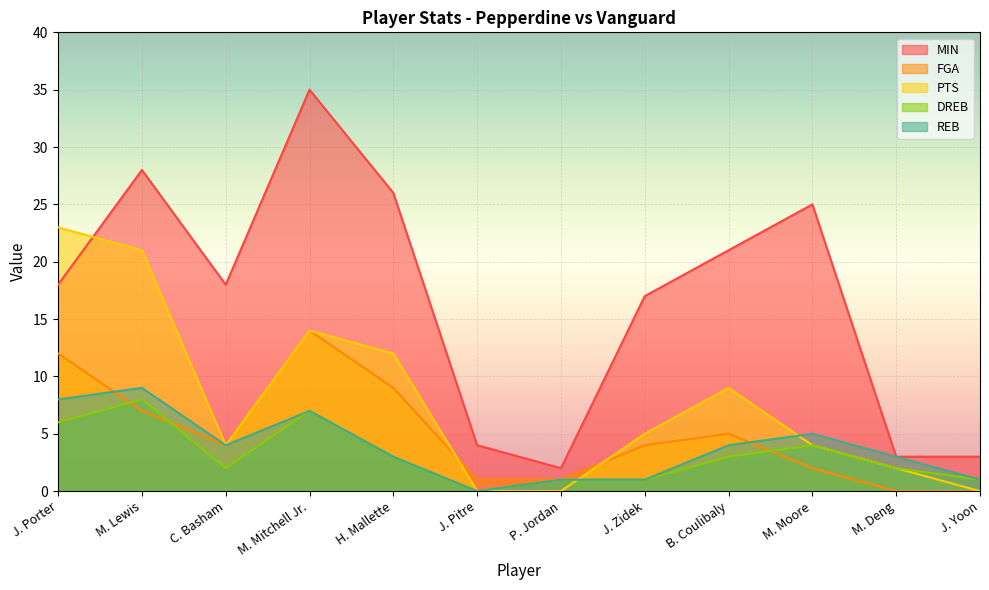

What position from the left is B. Coulibaly?

9